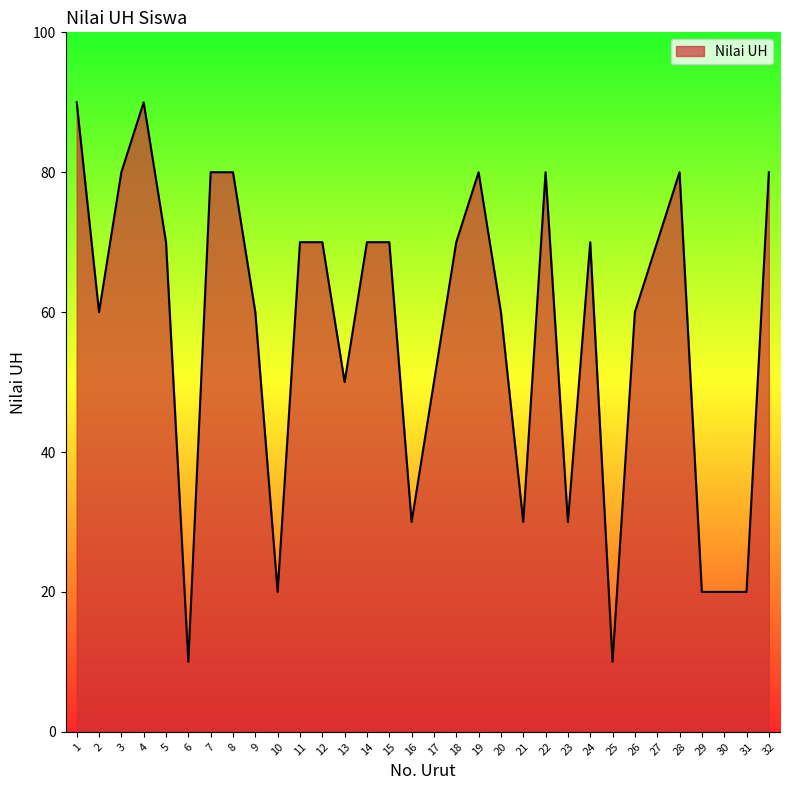

How many distinct data groups are displayed?

1